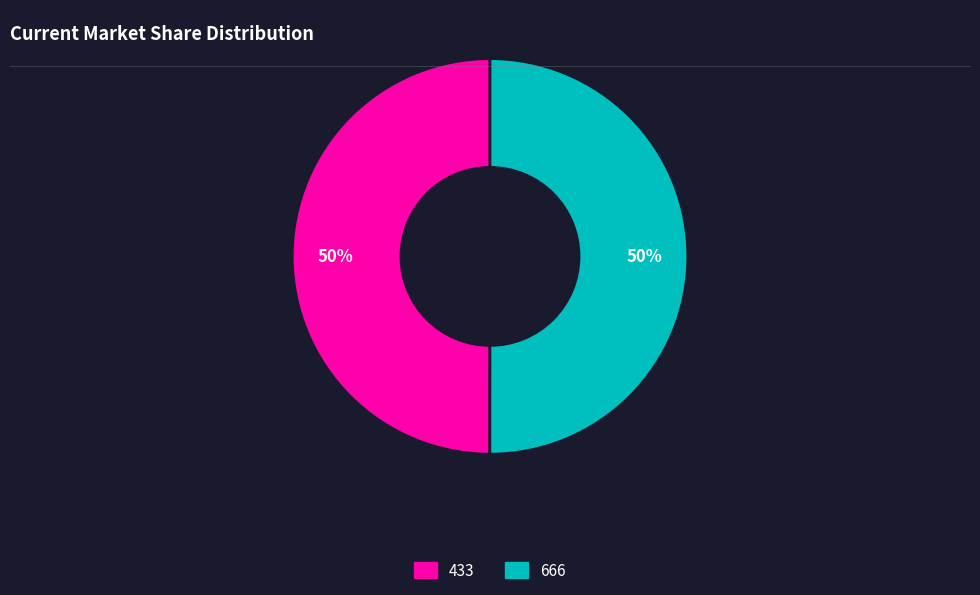

How many segments does this pie chart have?

2